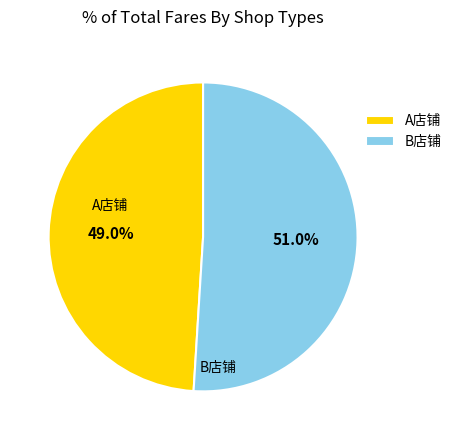

Count the number of slices in the pie.

2